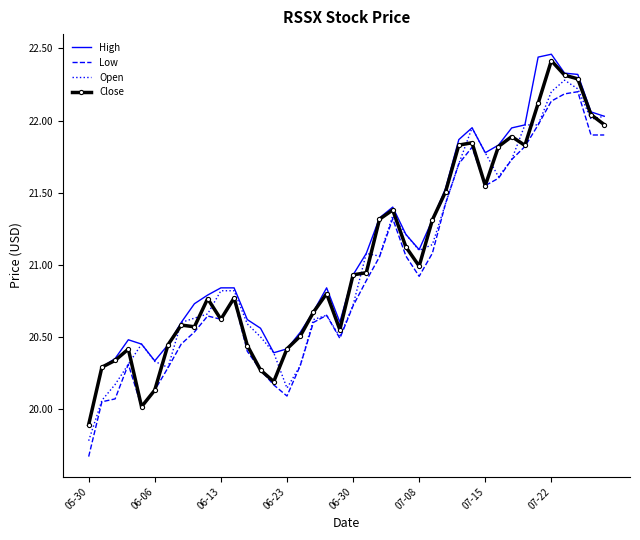

What is the lowest value of the Open series?

19.8